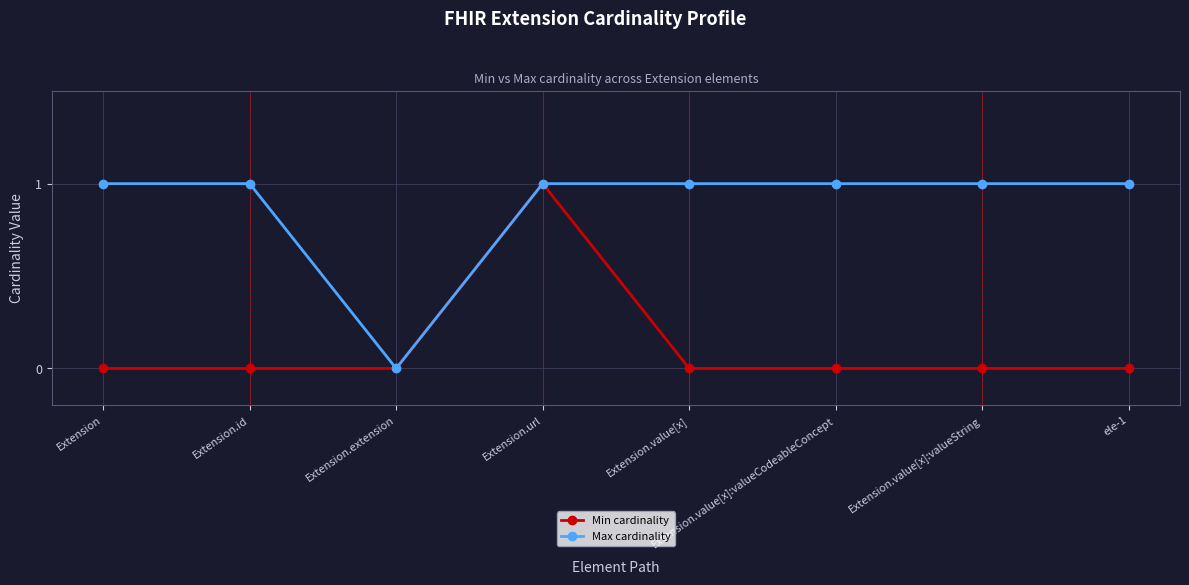

What is the label of the 4th point from the right?

Extension.value[x]